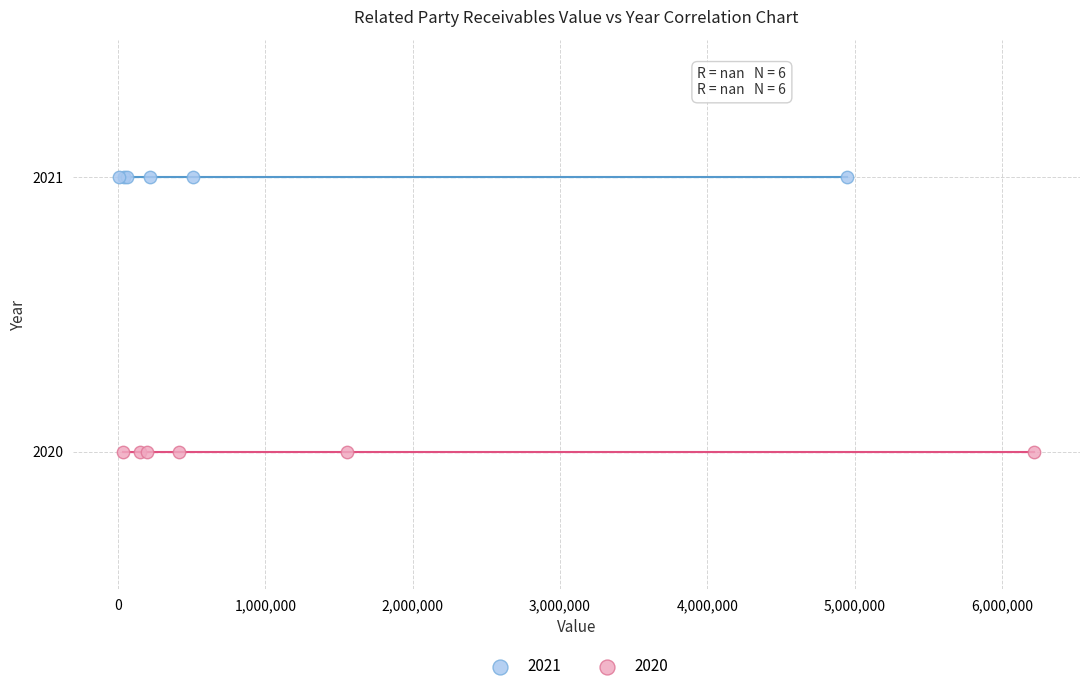

Which series reaches the maximum Y coordinate?

2021